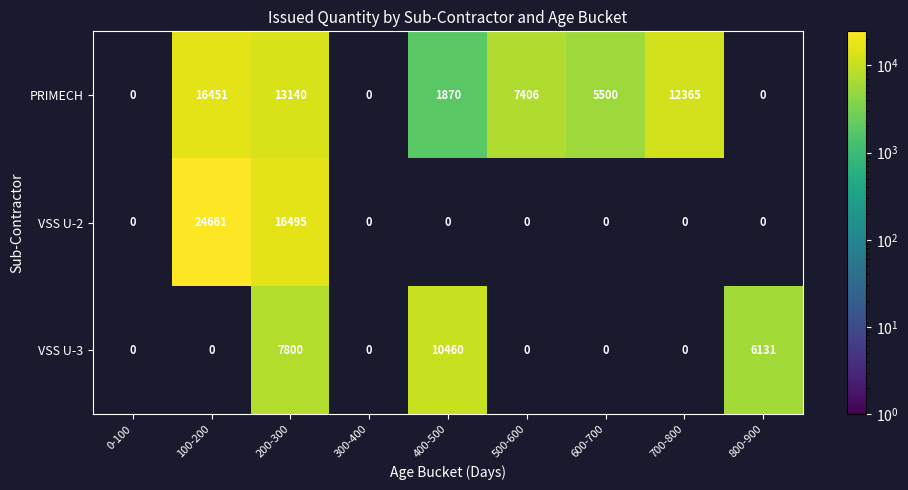

What is the total value across all series at 200-300?

37435